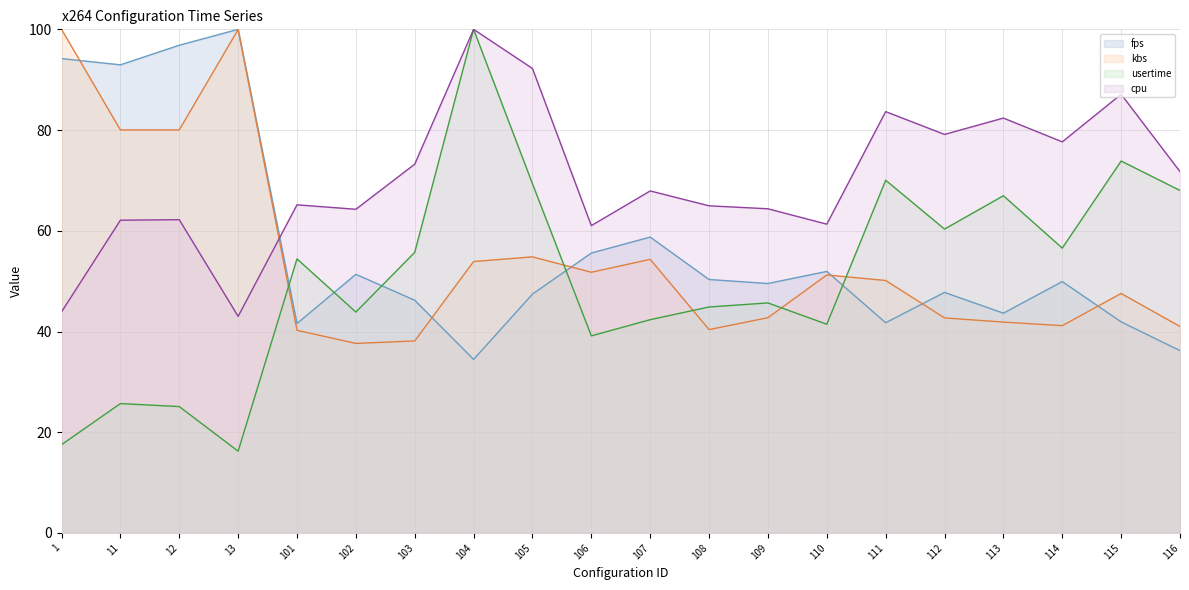

How many times do usertime (line) and kbs (line) cross each other?

5